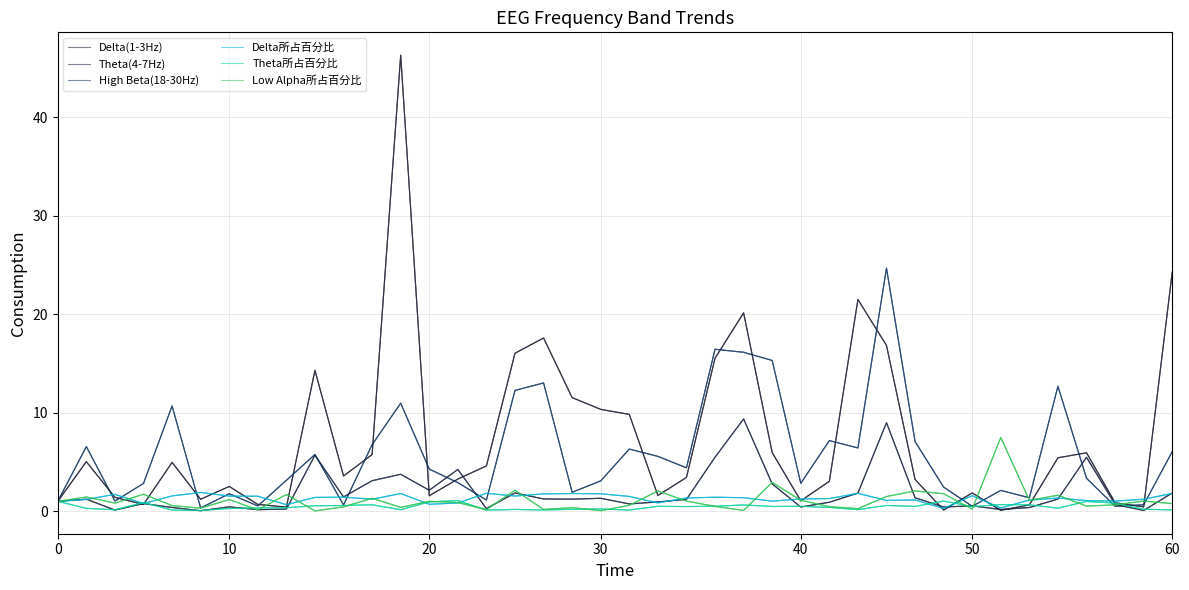

True or false: High Beta(18-30Hz) and Delta(1-3Hz) cross at least once.

True